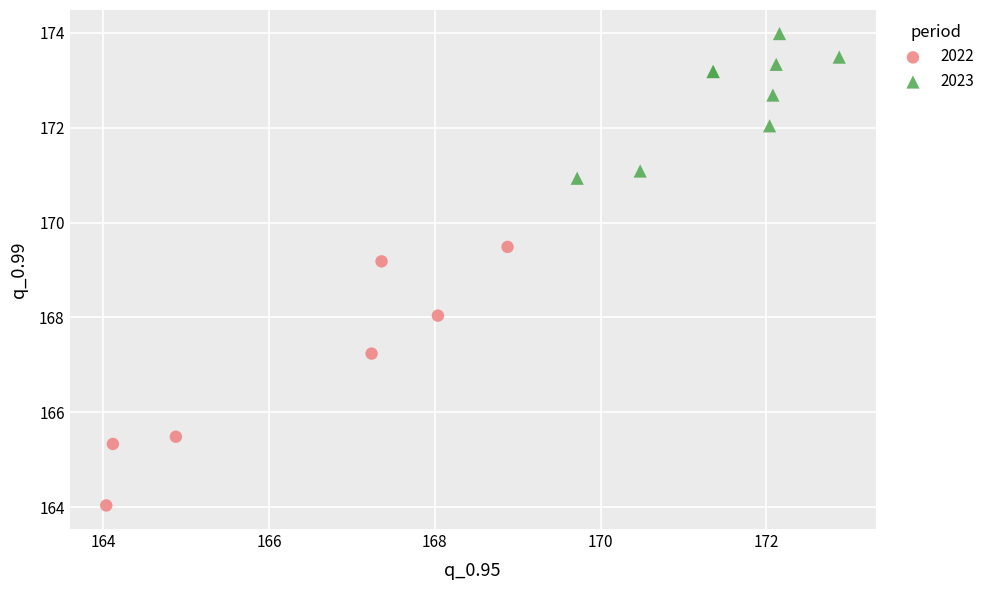

Which series reaches the minimum Y coordinate?

2022